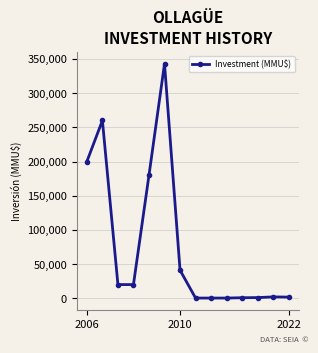

True or false: there are more than 0 points higher than both neighbors.

True